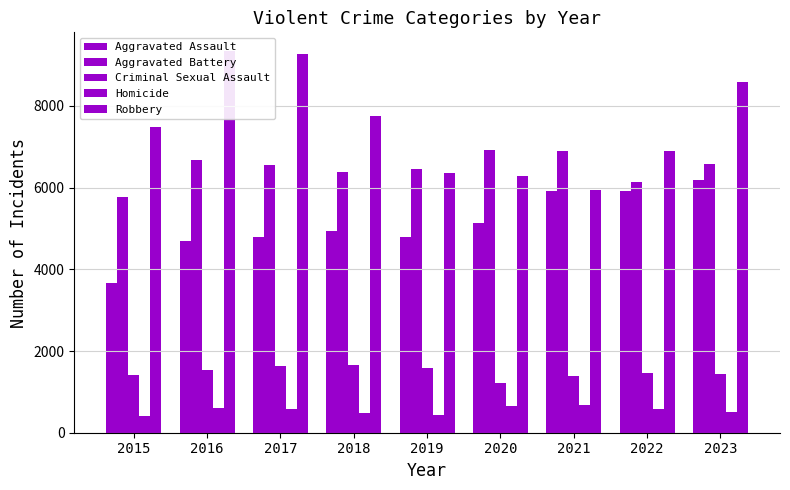

What is the value of the Homicide bar at the 1st from the left?

413